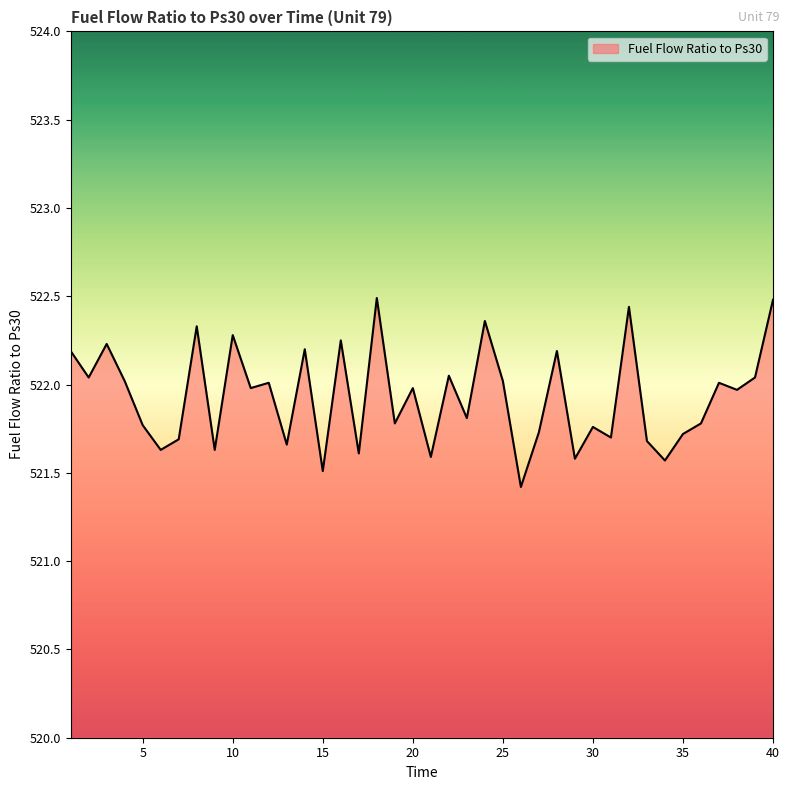

What is the difference between the maximum and minimum values?

1.1